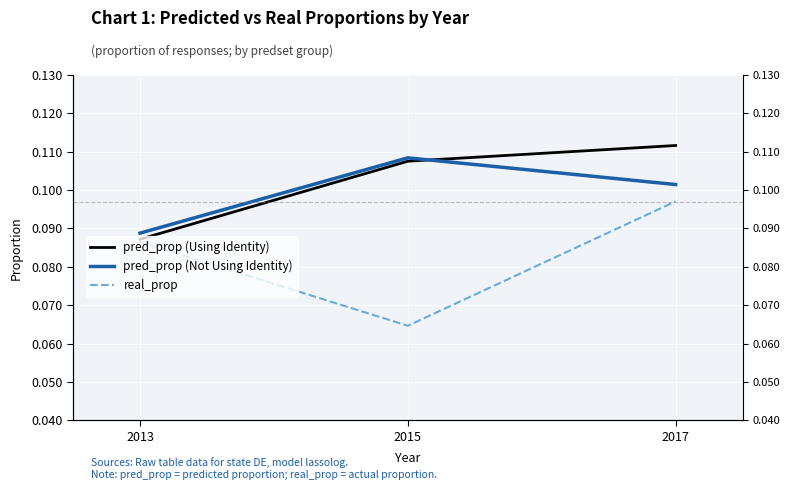

What is the highest value of the pred_prop (Not Using Identity) series?

0.1